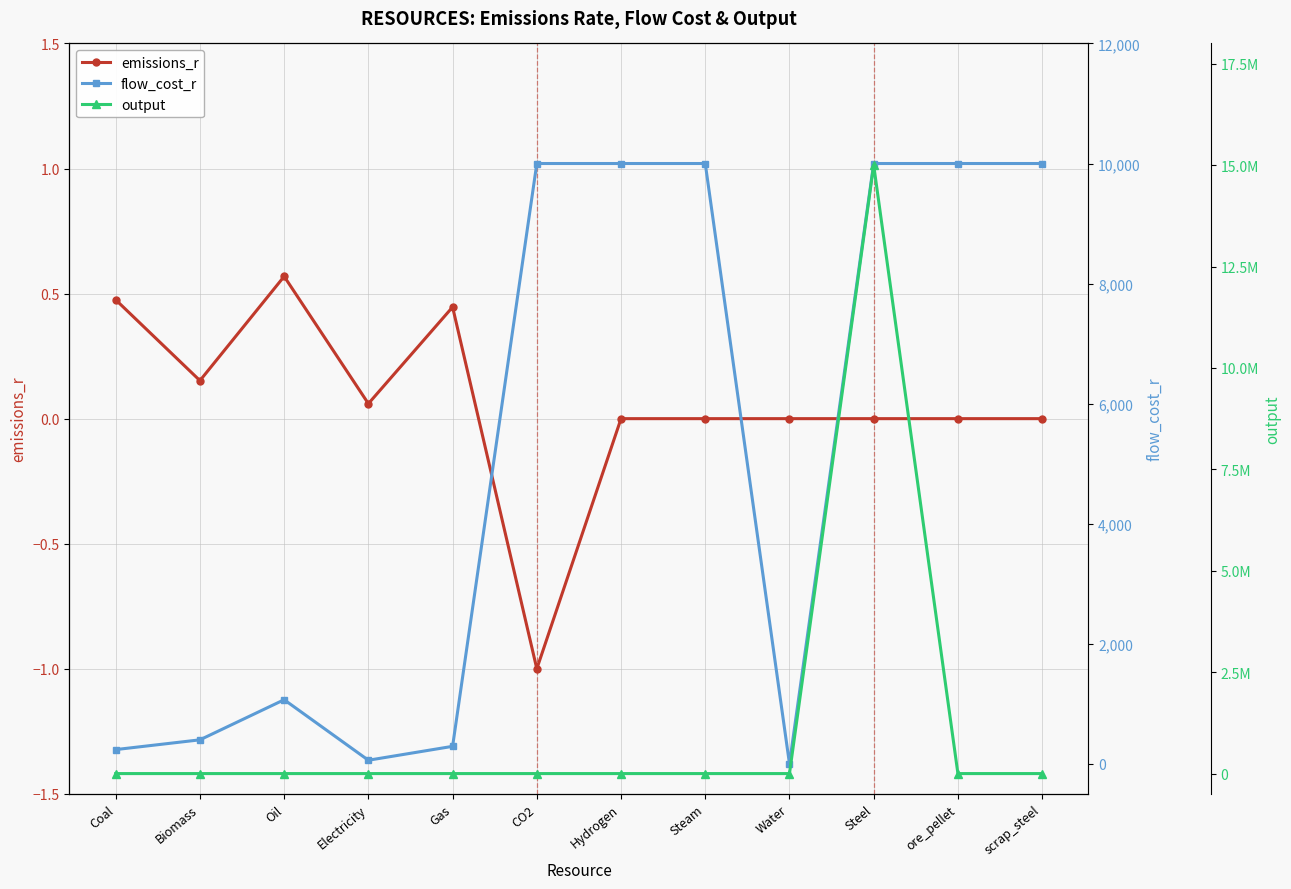

At which category does the chart reach its minimum across all series?

CO2